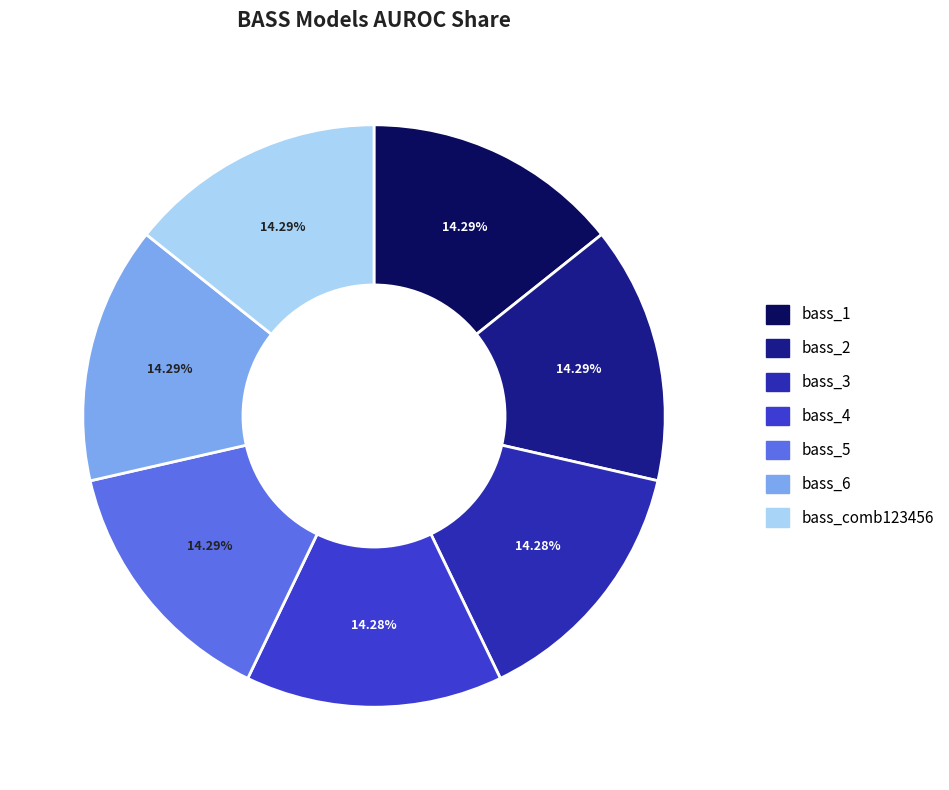

Combined, what portion of the pie is bass_6 and bass_3?

28.6%